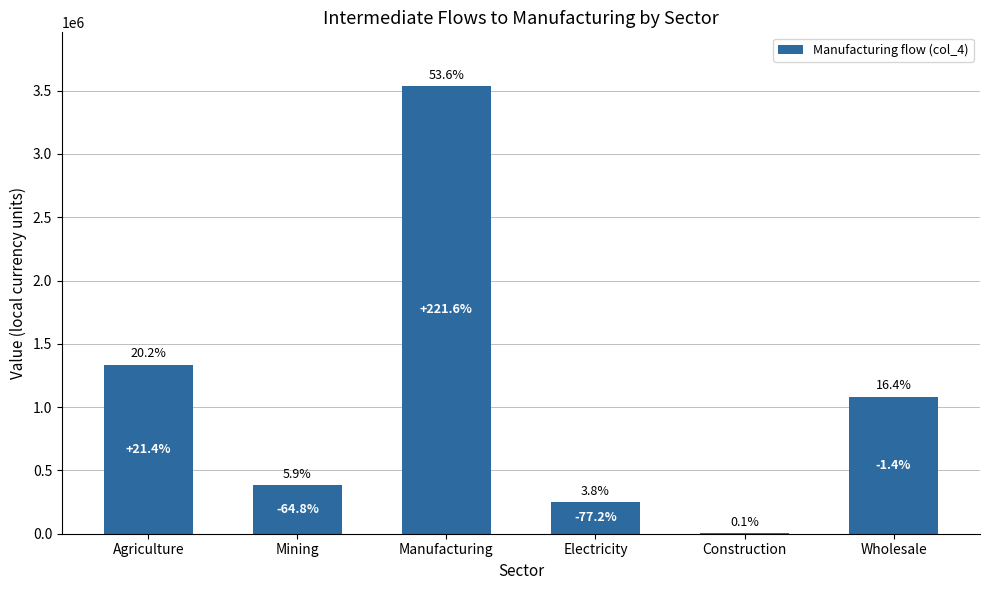

What is the label of the 4th bar from the left?

Electricity